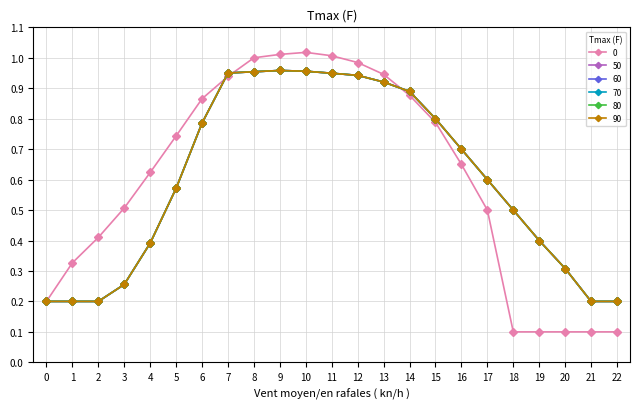

What is the value of the 90 point at the 16th from the left?

0.8